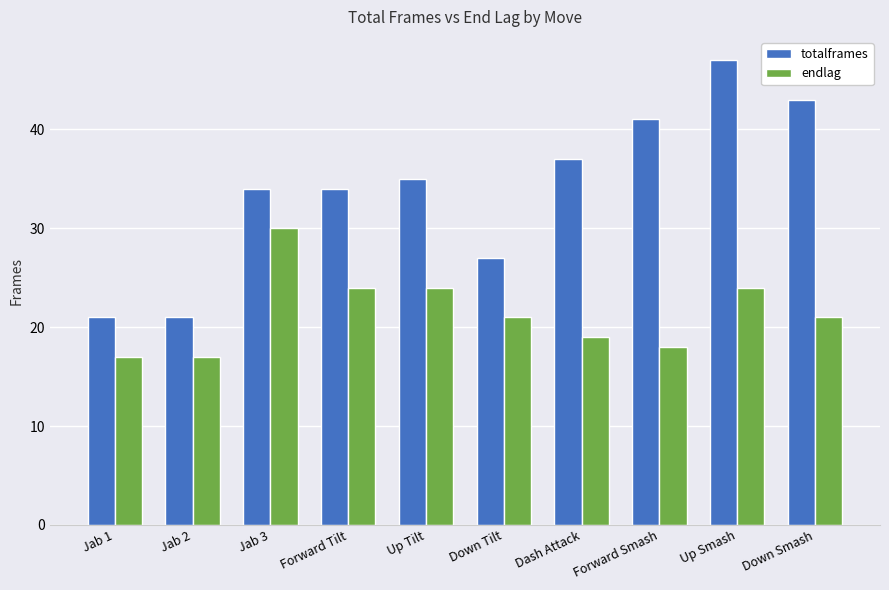

Reading left to right, transcribe all the data shown in this chart.

totalframes: 21	21	34	34	35	27	37	41	47	43
endlag: 17	17	30	24	24	21	19	18	24	21